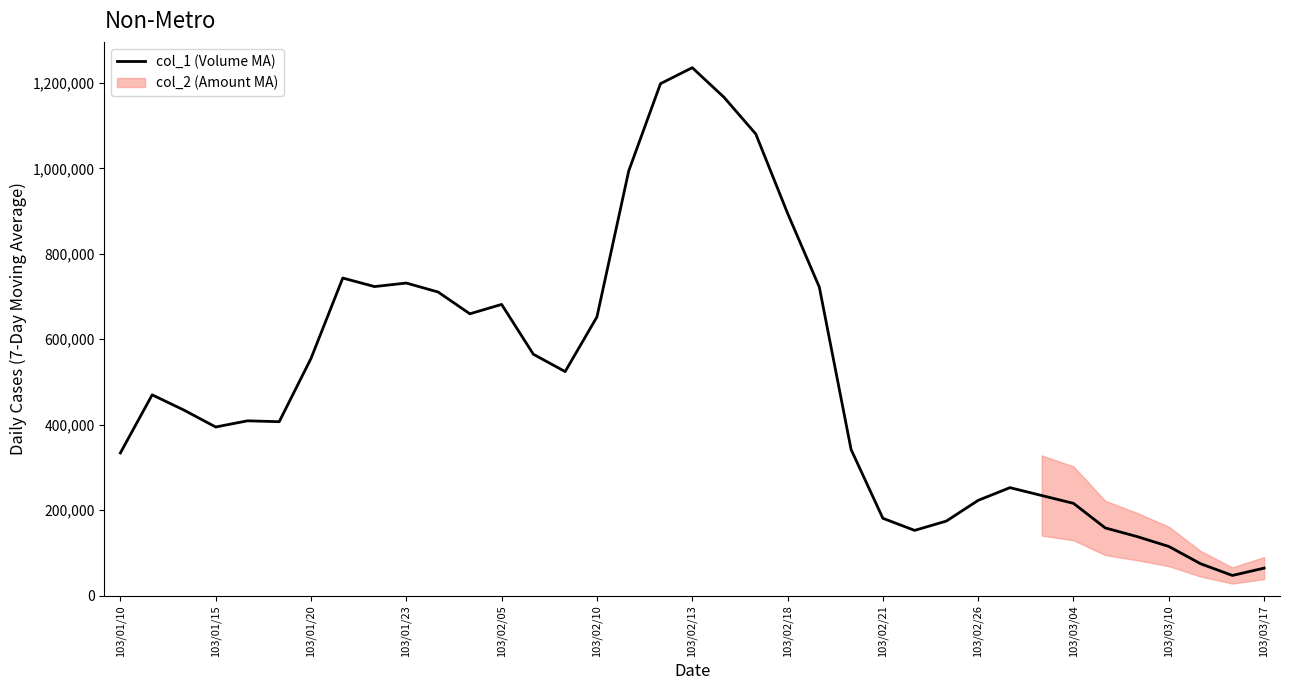

What is the maximum value for col_1 (Volume MA)?

1235428.6